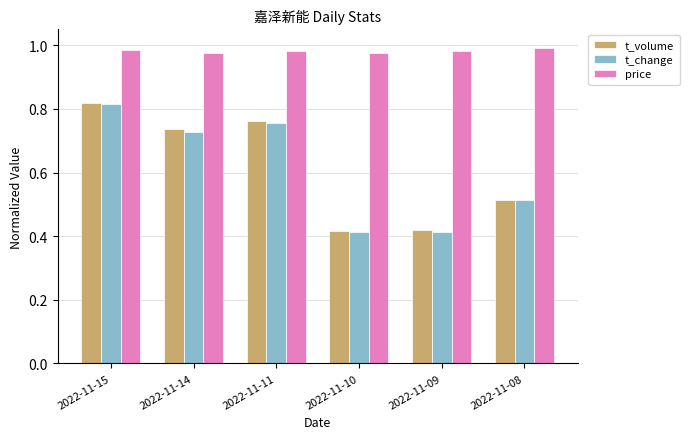

The value of t_volume at 2022-11-15 is 1.1. True or false?

False